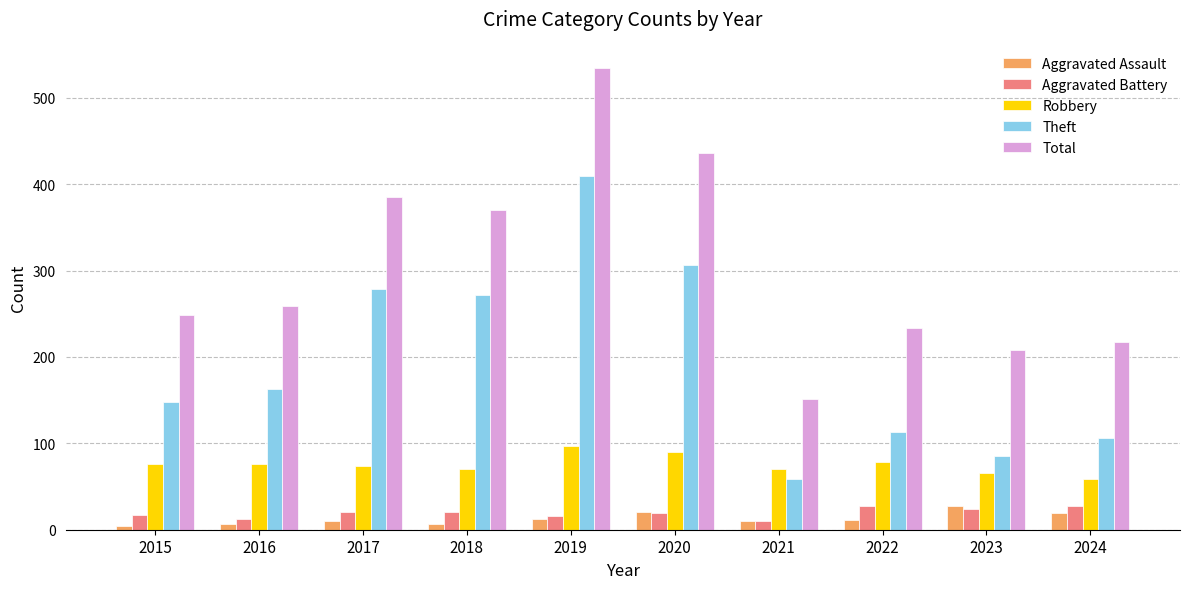

What is the greatest value displayed?

535